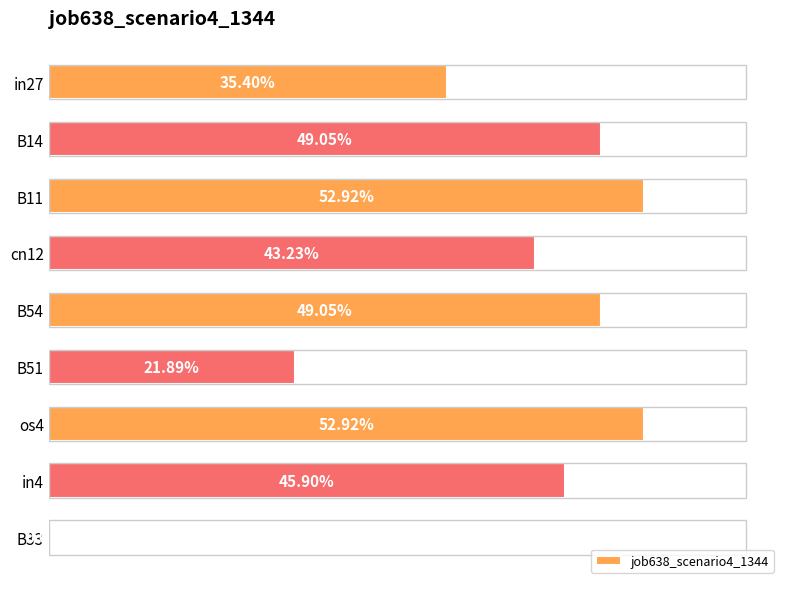

What is the maximum value shown in the chart?

0.5